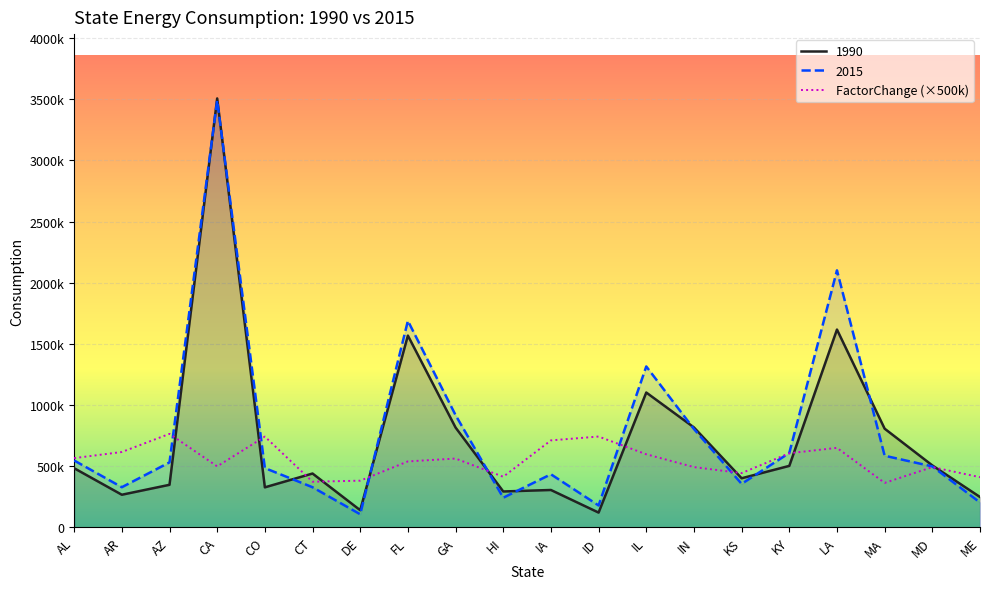

Where is the first local minimum?

CA